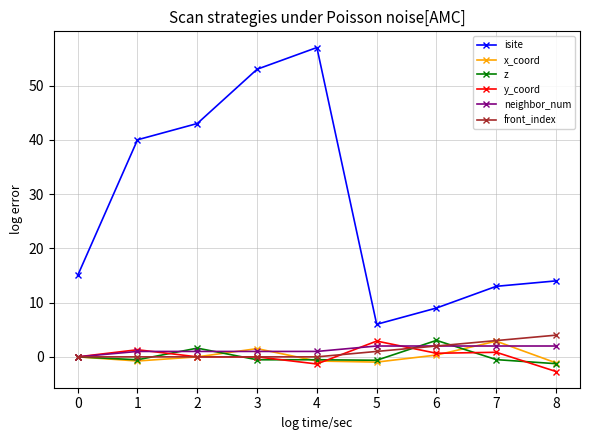

After their last crossing, which series has the higher values: x_coord or front_index?

front_index